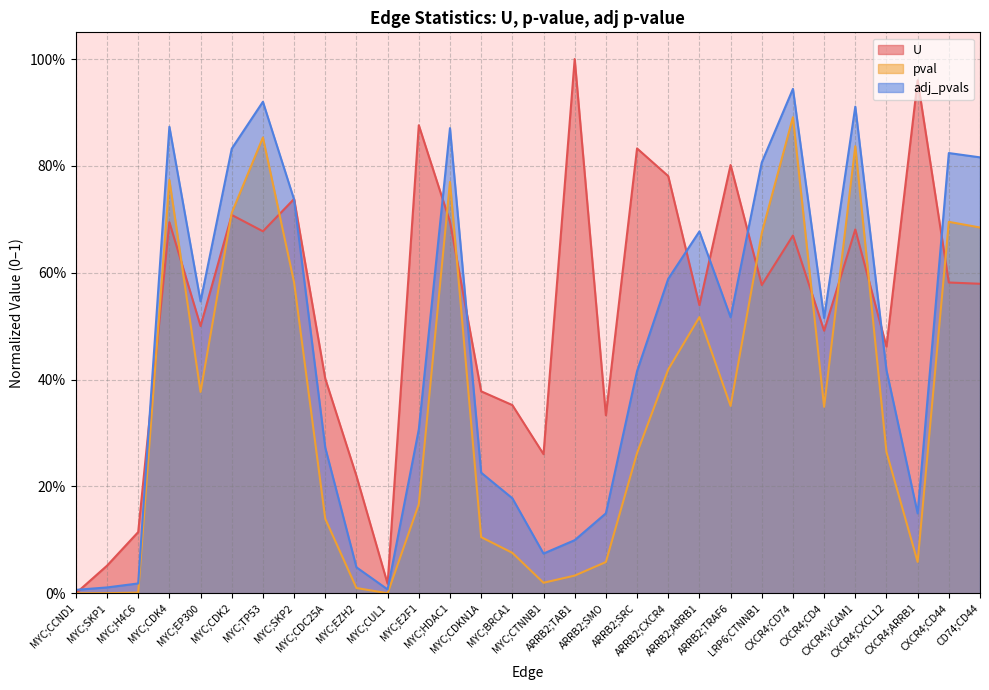

What is the average value of the pval series?

0.4